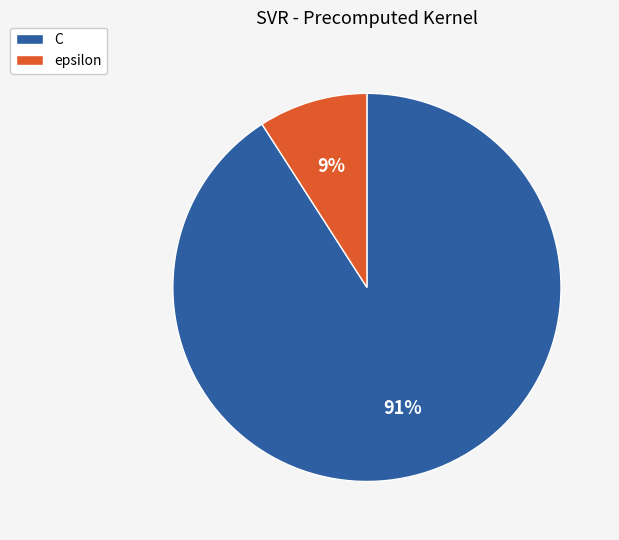

Count the number of slices in the pie.

2